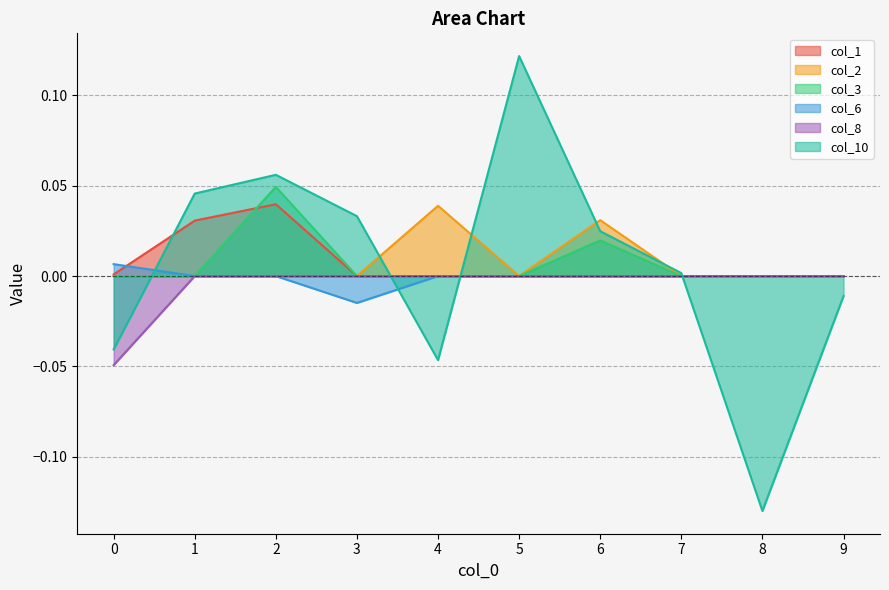

Is the value of col_10 at 9 greater than the value of col_8 at 0?

Yes